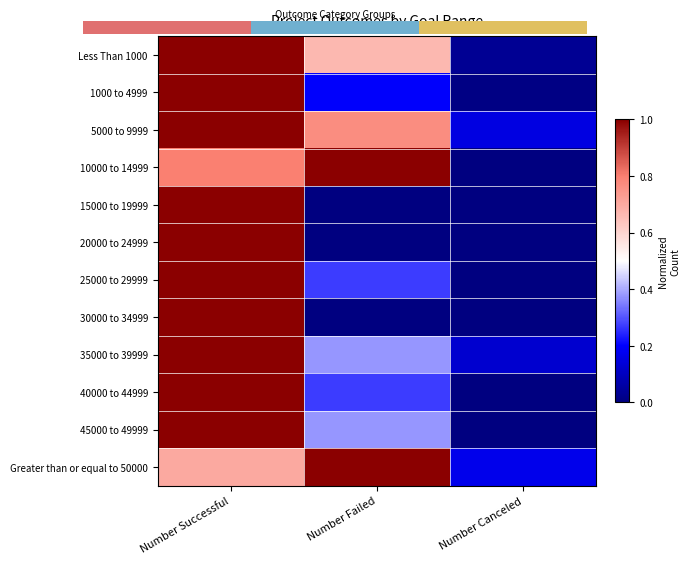

At which category is the sum across all series the highest?

Number Successful